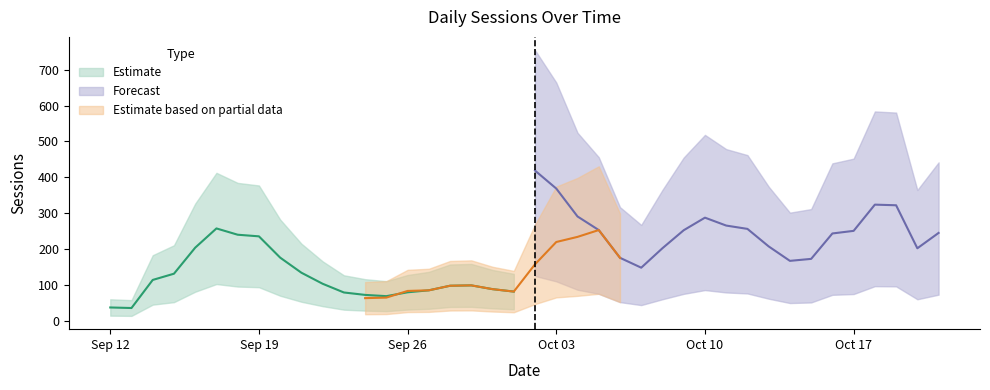

What is the average value?

183